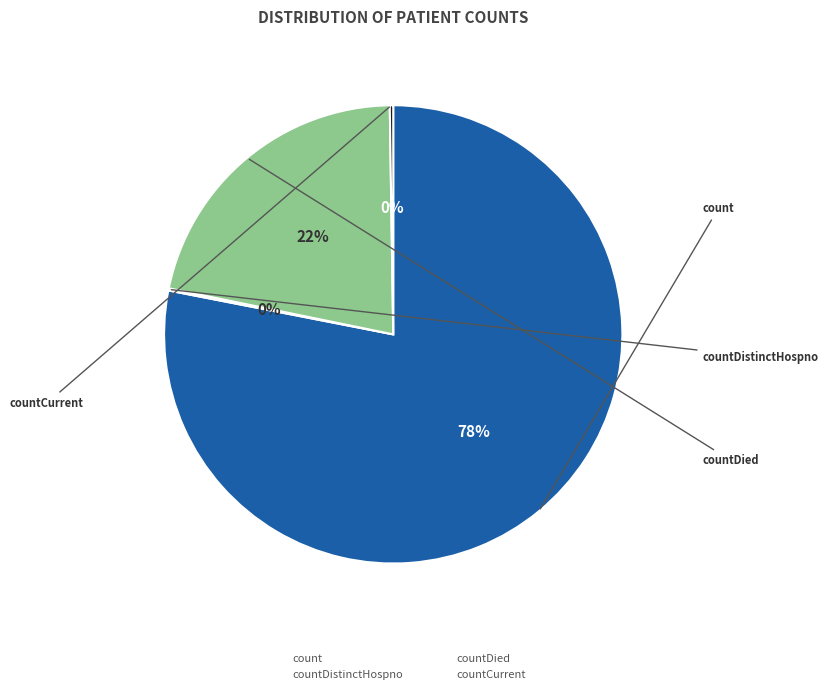

Is there any slice that represents more than half of the pie?

Yes